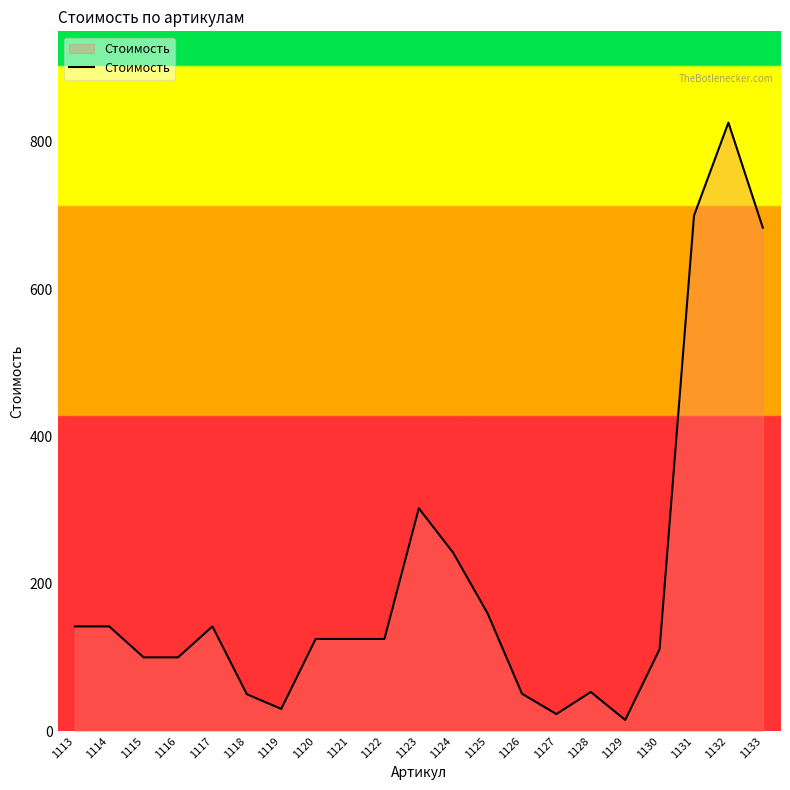

Where does the data first go above 125?

1113